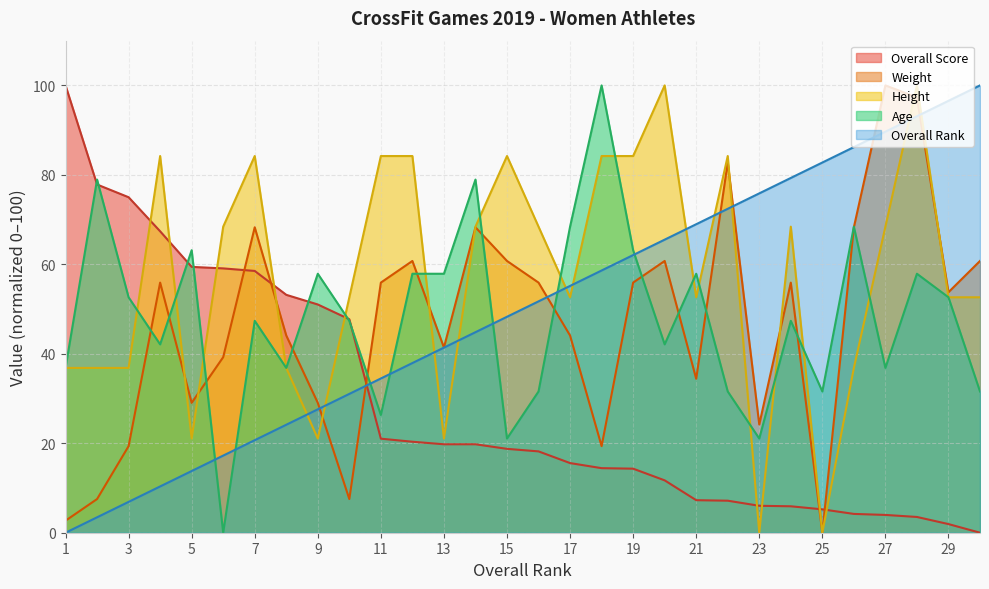

What is the sum of all Height values?

1726.3